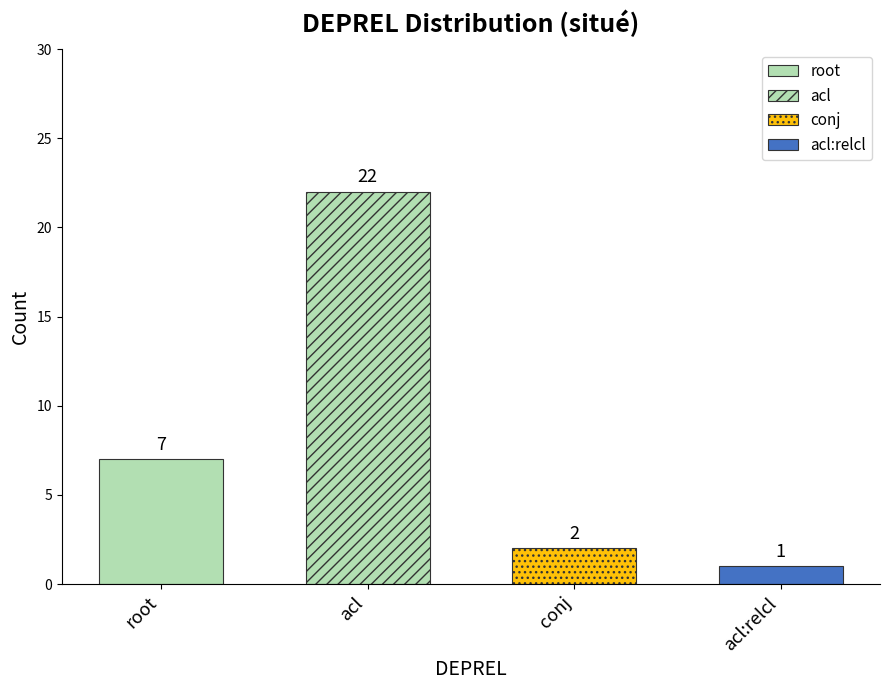

The value of count at root+conj is 1.4. True or false?

False